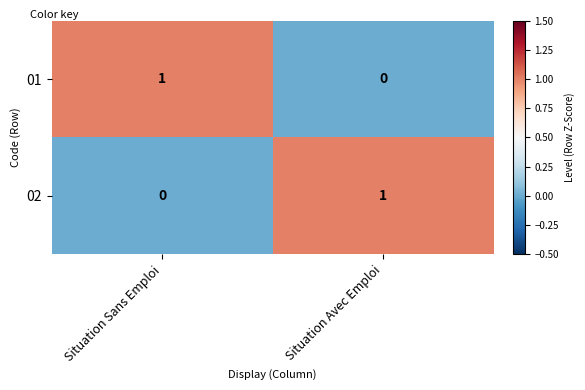

Is it true that 02 equals 1 at Situation Avec Emploi?

True